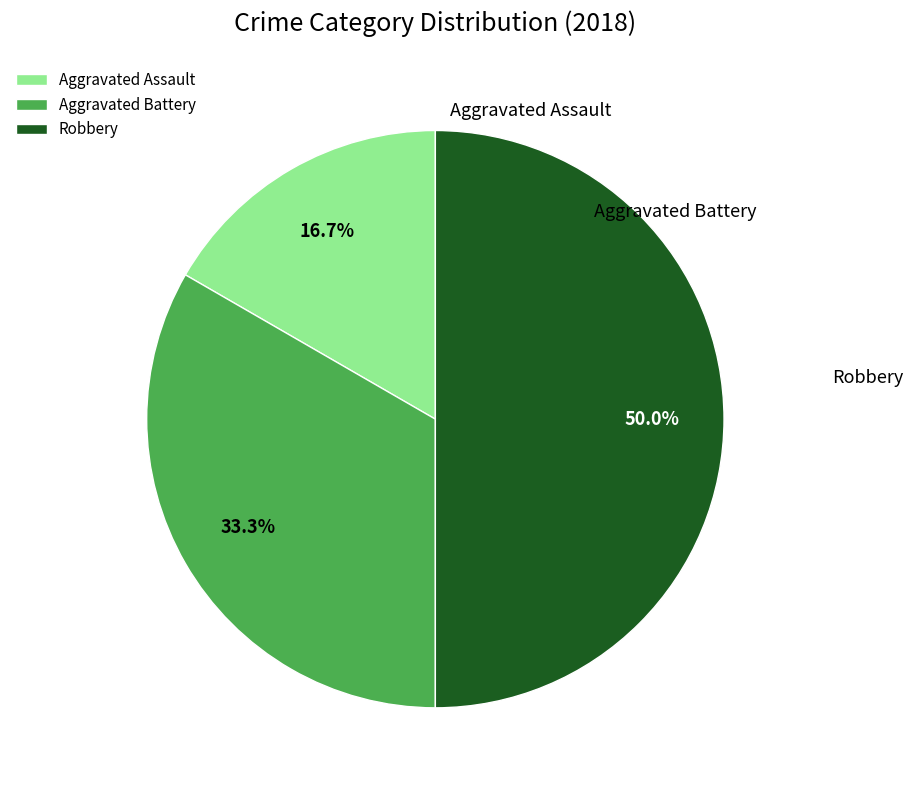

Is it true that Aggravated Assault is 28% of the pie?

False